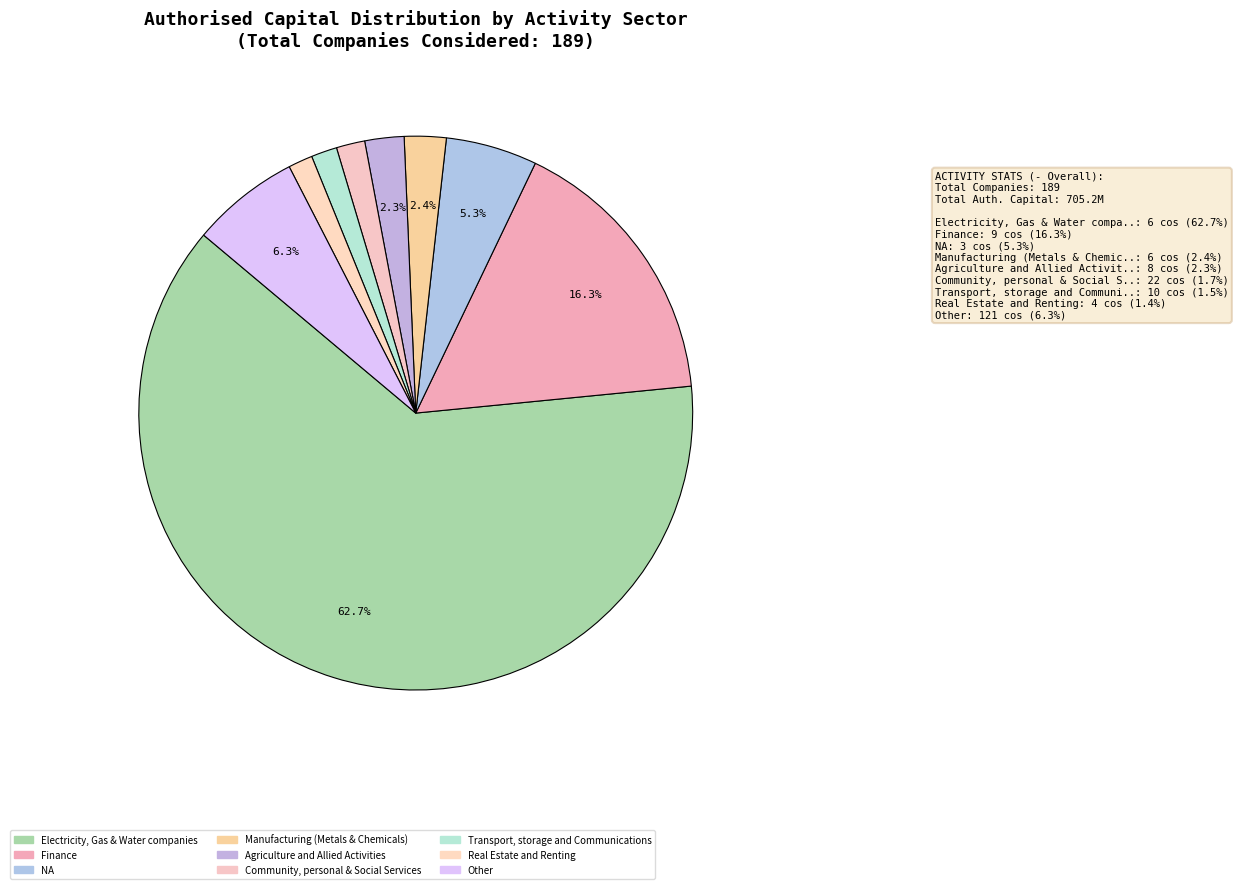

Which slice is the largest?

Electricity, Gas & Water companies